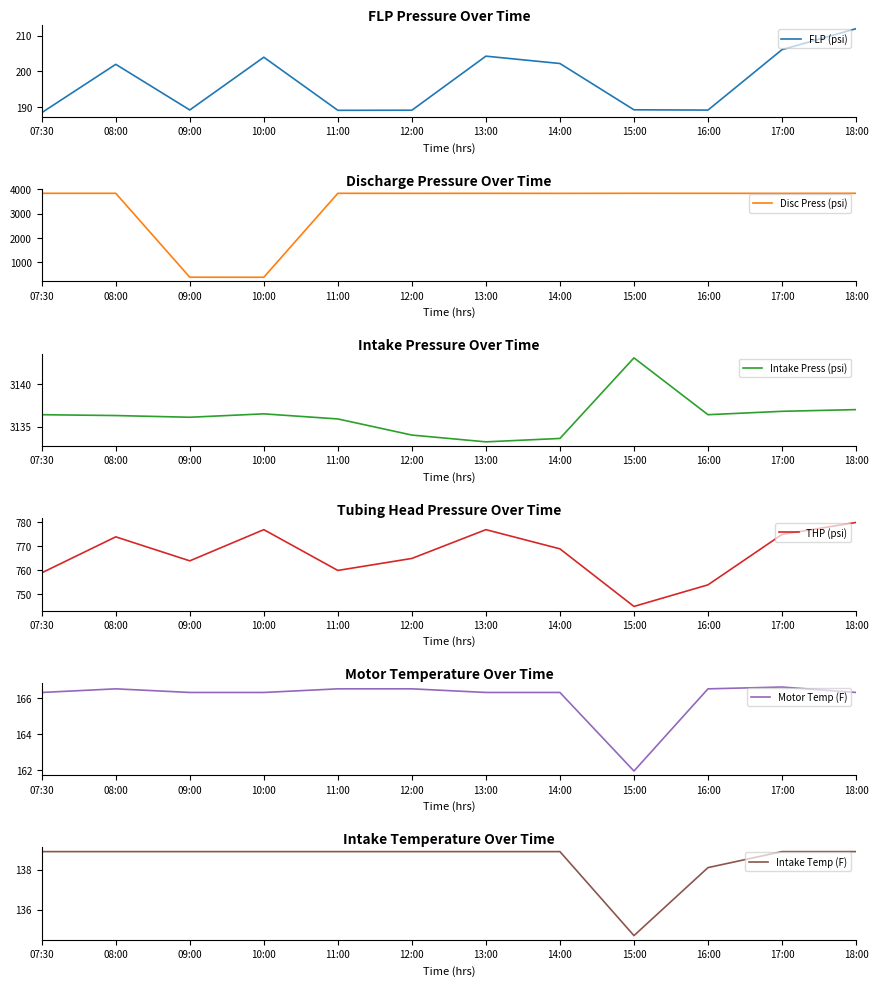

Between 18:00 and 12:00, which is larger?

18:00